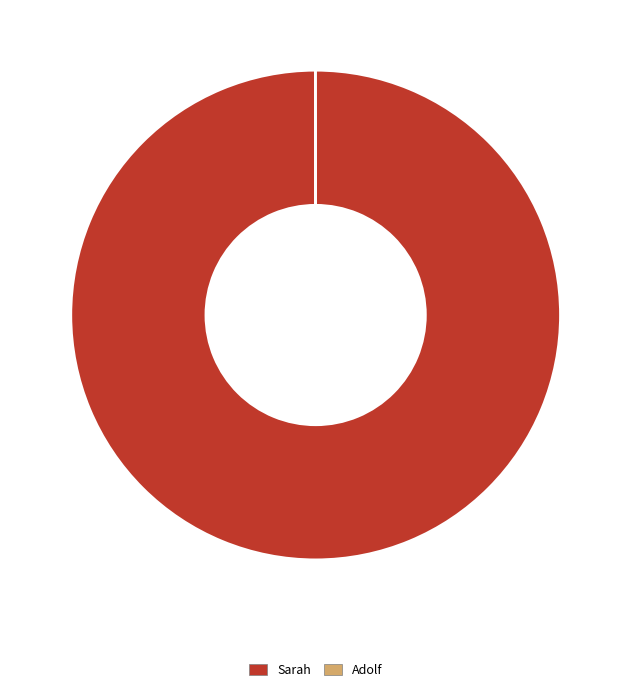

True or false: Sarah accounts for 100% of the total.

True